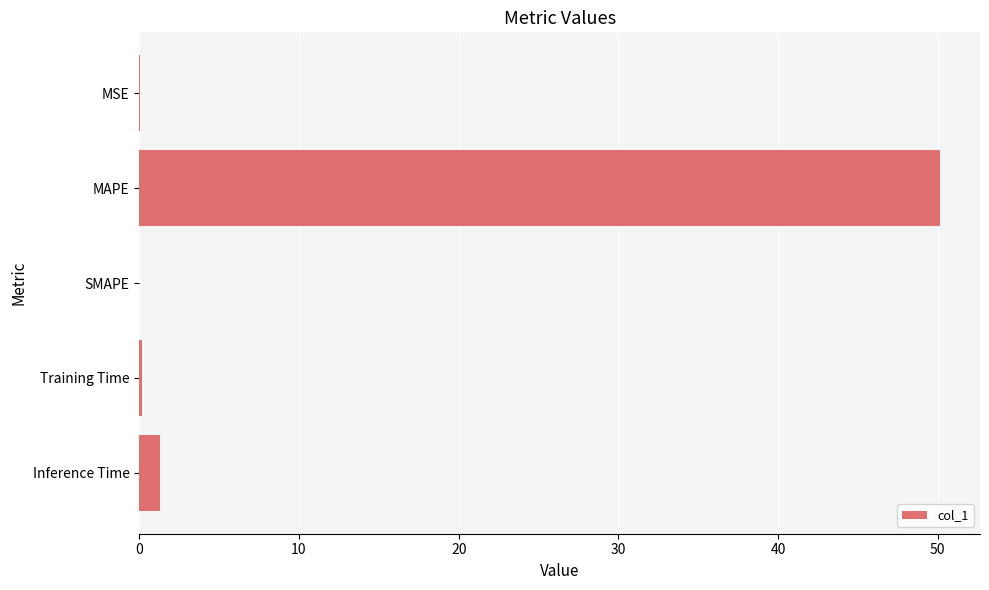

What is the average value?

10.3